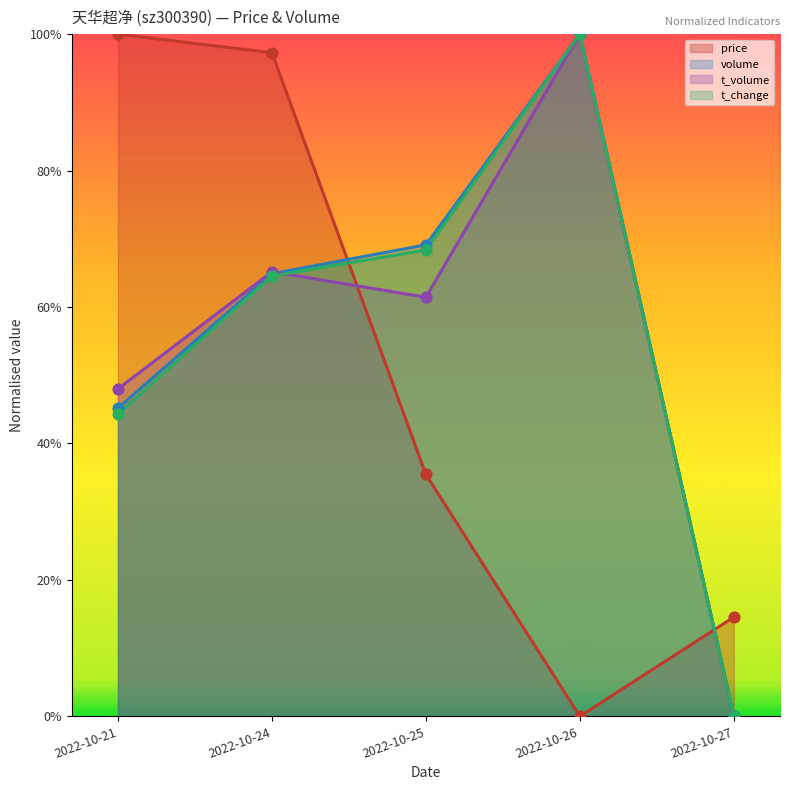

Which series reaches the maximum Y coordinate?

price